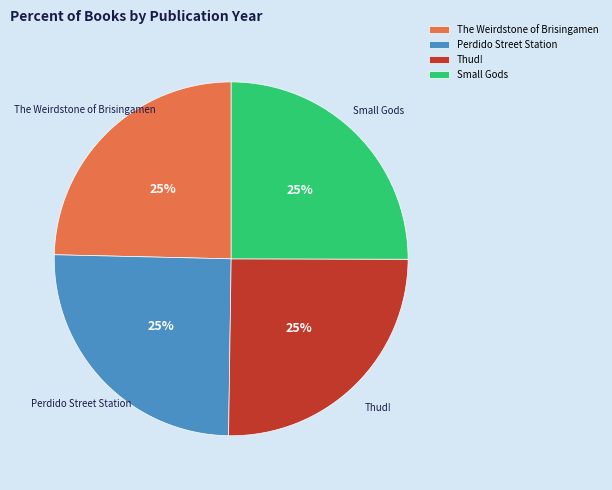

Approximately how many times larger is the value at Perdido Street Station compared to Thud!?

1.0